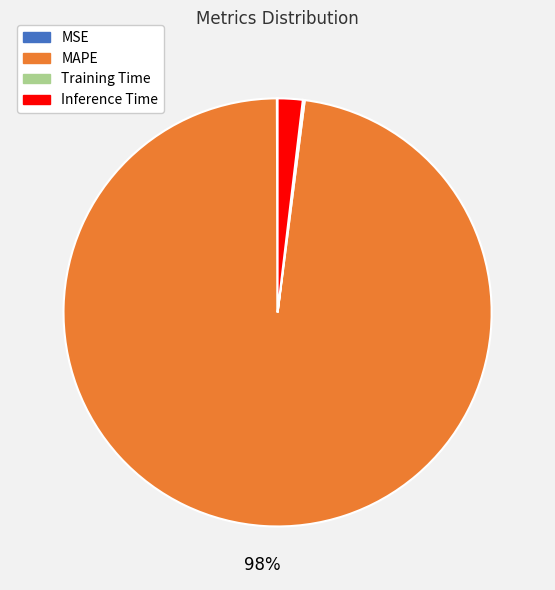

Which category accounts for the majority?

MAPE